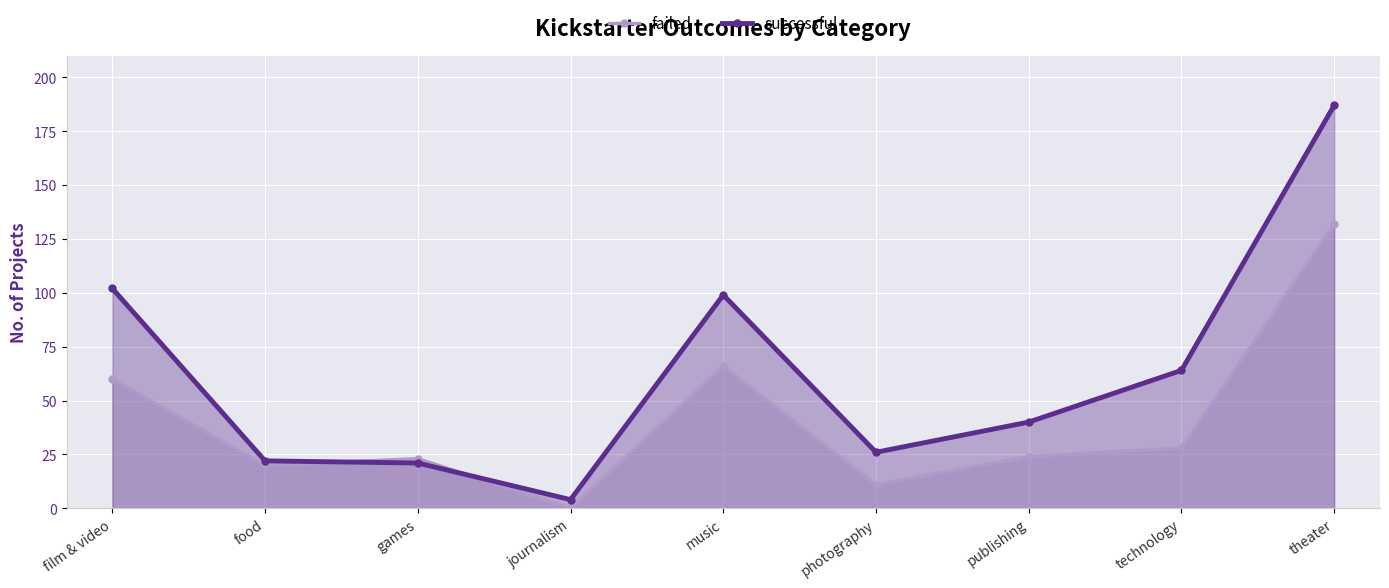

What is the difference between the successful values at theater and technology?

123